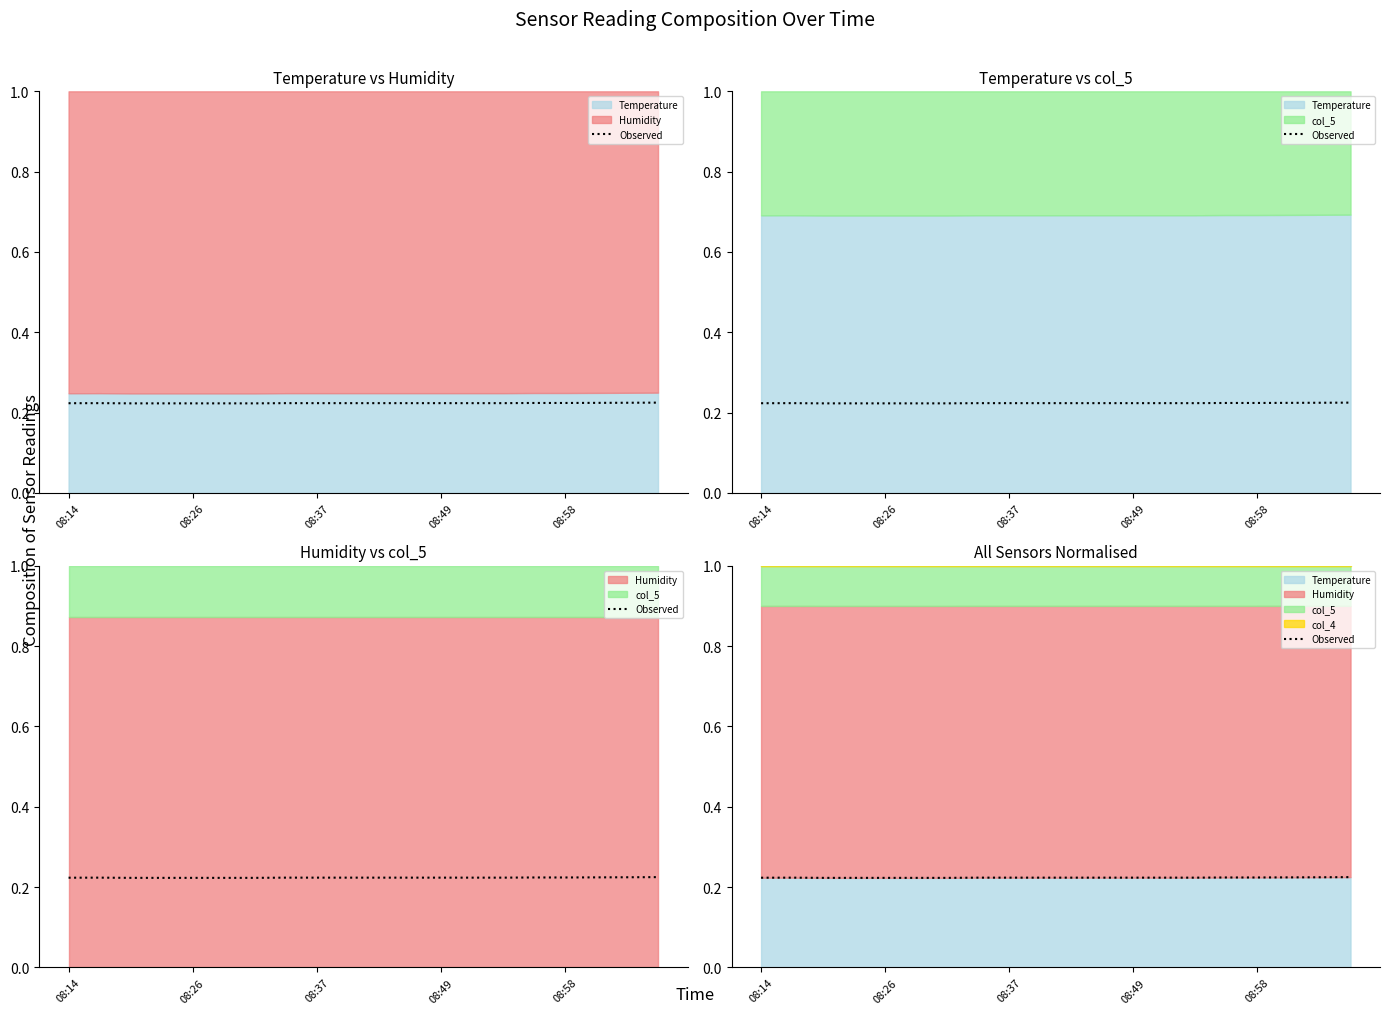

Which category has the lowest value across all series?

08:37